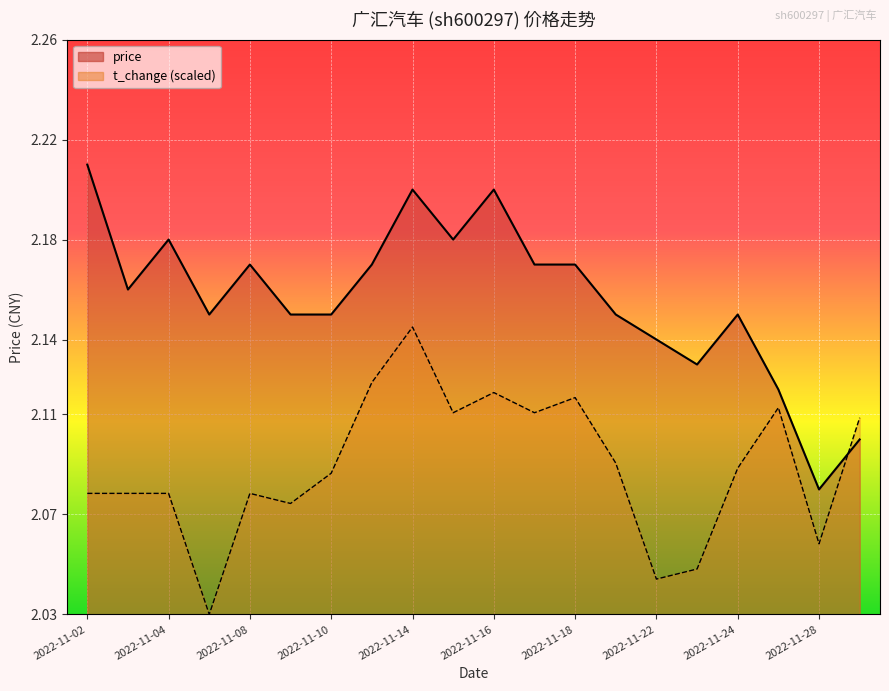

The value of price at 2022-11-07 is 1.3. True or false?

False